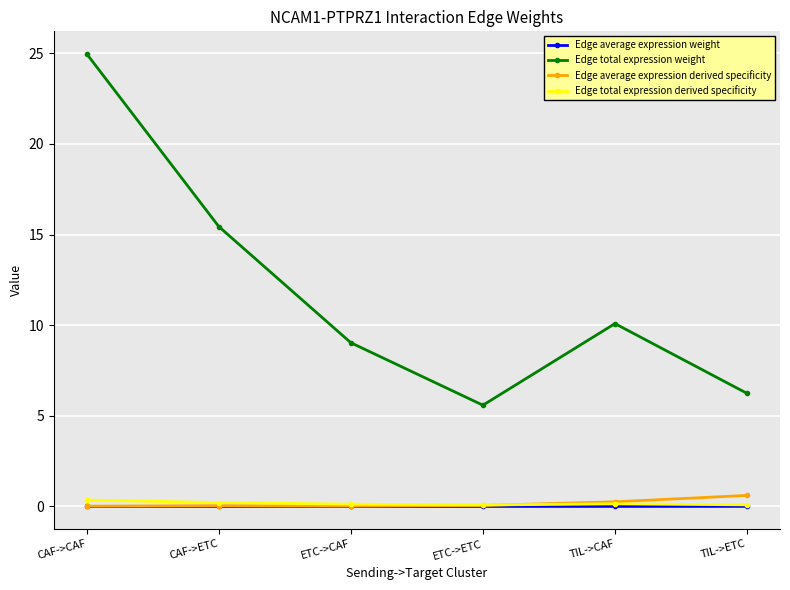

What are all the series names shown in the legend?

Edge average expression weight, Edge total expression weight, Edge average expression derived specificity, Edge total expression derived specificity